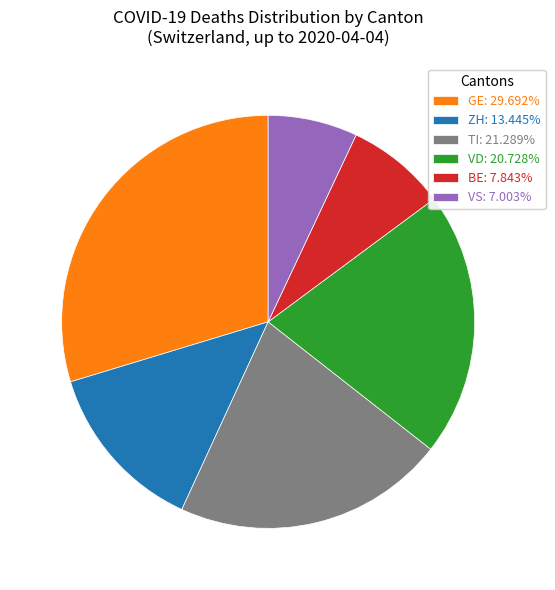

Is the sum of VS: 7.003% and BE: 7.843% greater than half?

No